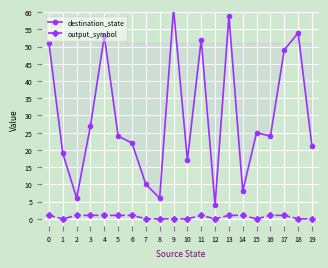

How many values in the destination_state series are below 24?

9